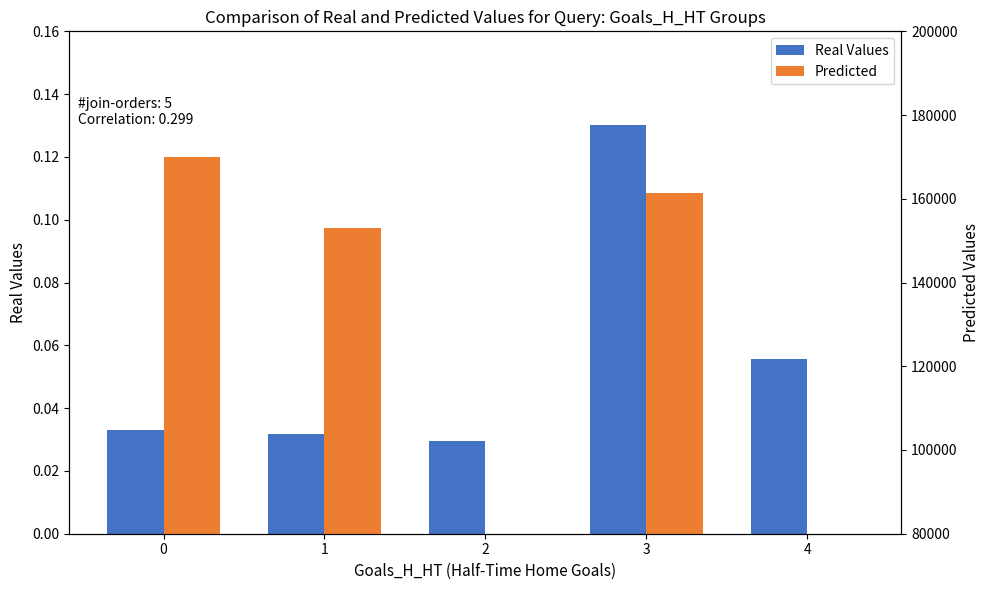

What is the value of the Real Values bar at the 5th from the left?

0.1